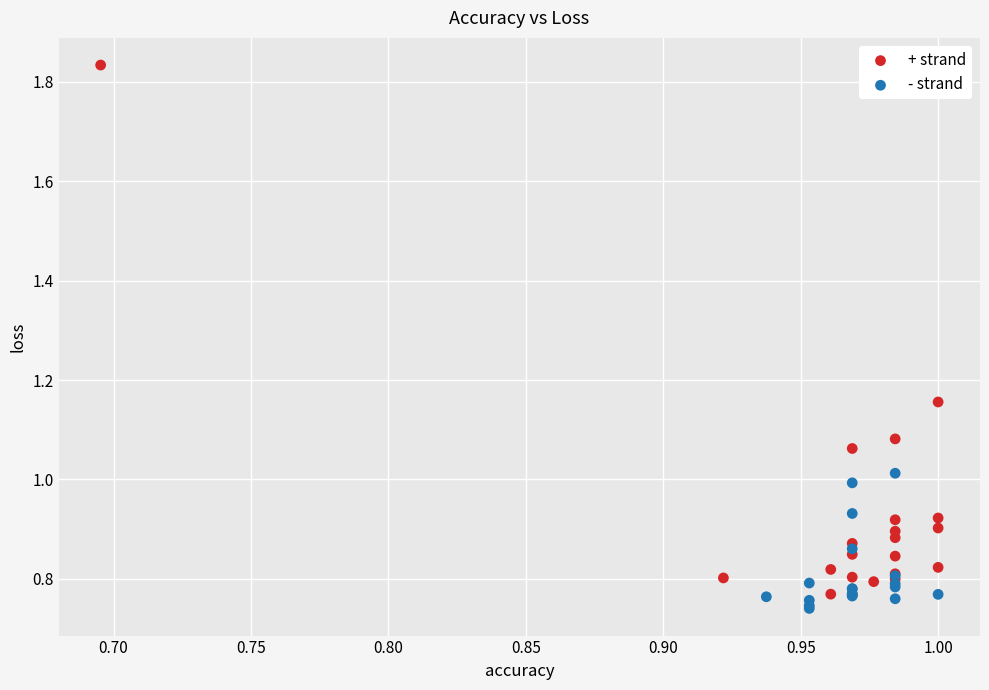

Which series has the widest spread of Y values?

+ strand